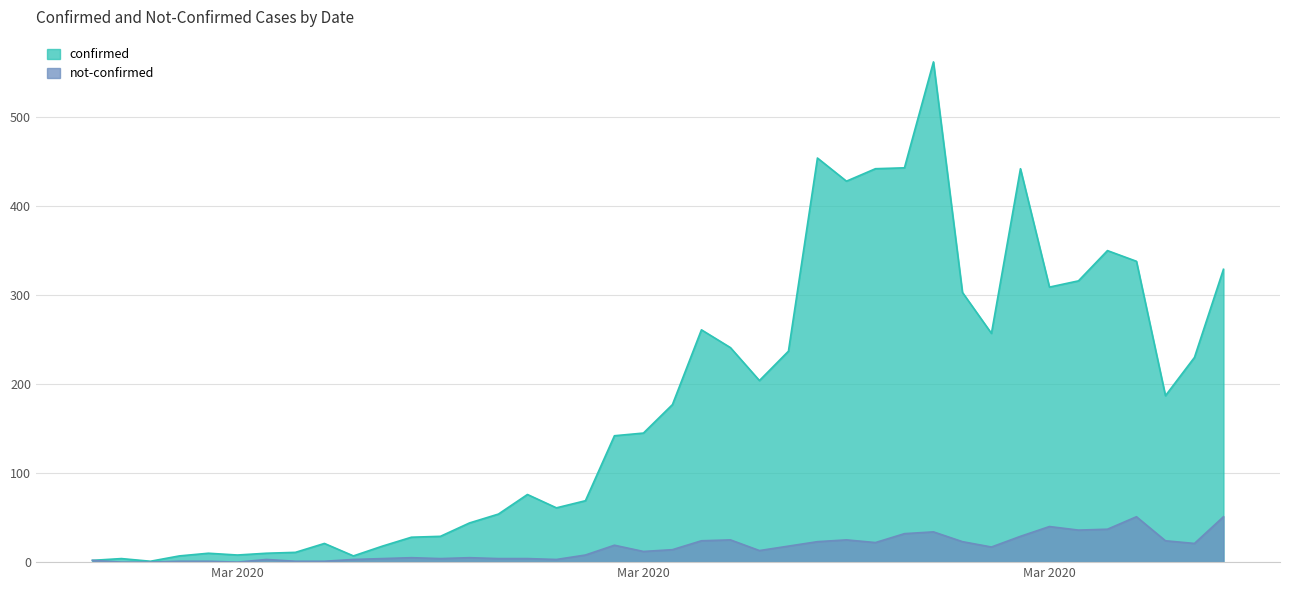

True or false: confirmed and not-confirmed cross at least once.

False